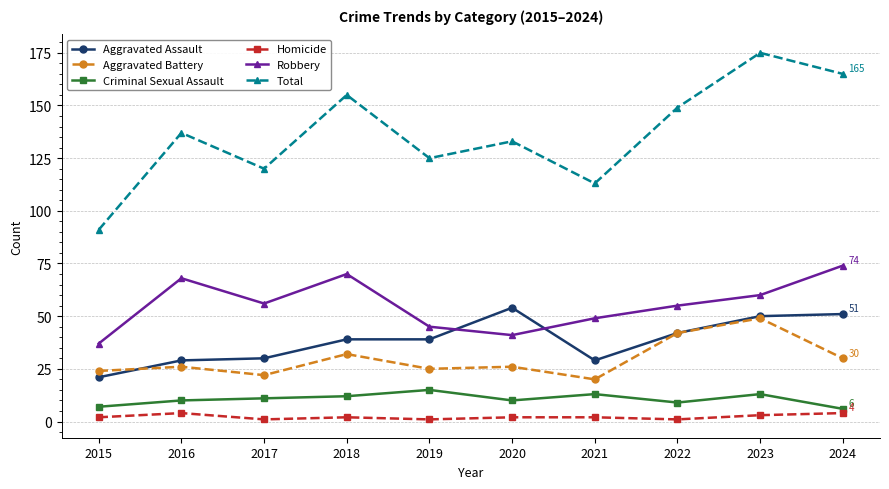

How many values in the Criminal Sexual Assault series are below 11?

5